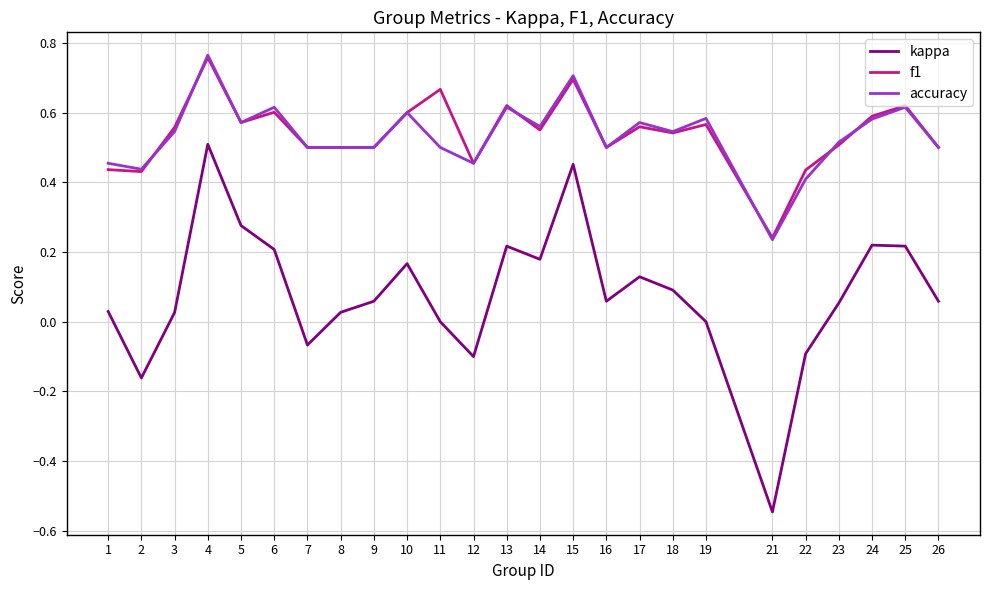

Which series changed the most between 11 and 15?

kappa